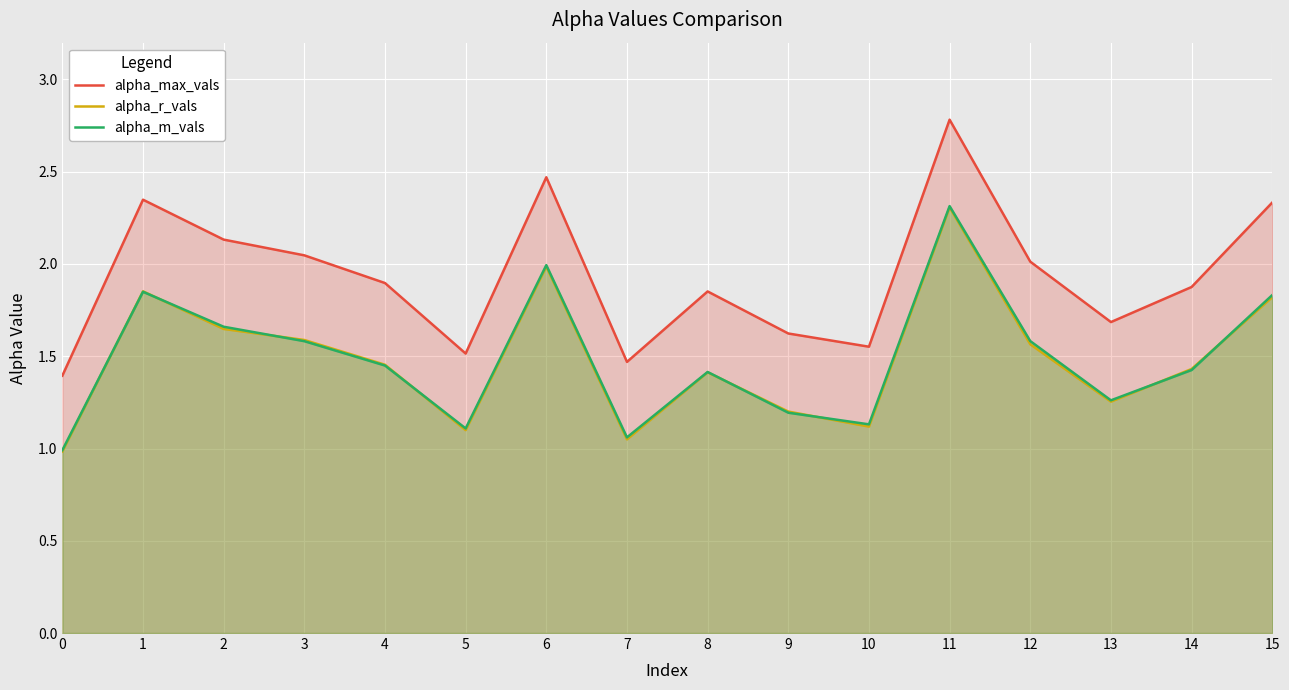

How many times do alpha_m_vals and alpha_r_vals cross each other?

8